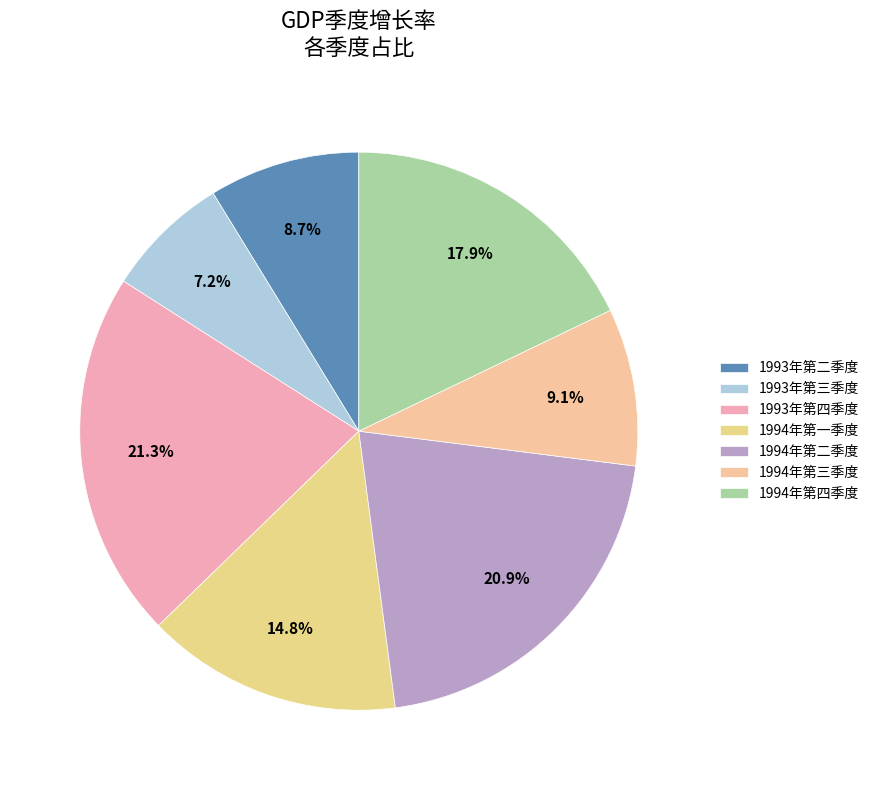

The 1994年第二季度 slice represents 35% of the pie. True or false?

False